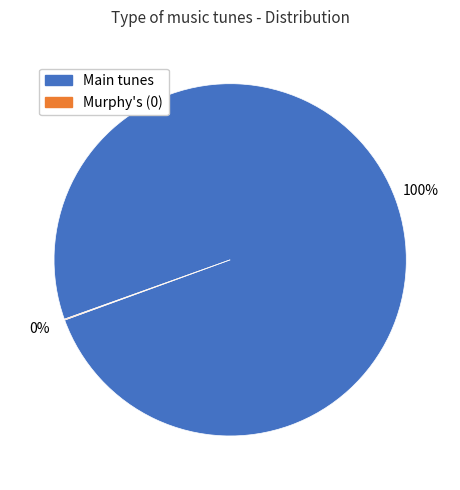

To the nearest percent, what is the average slice percentage?

50%